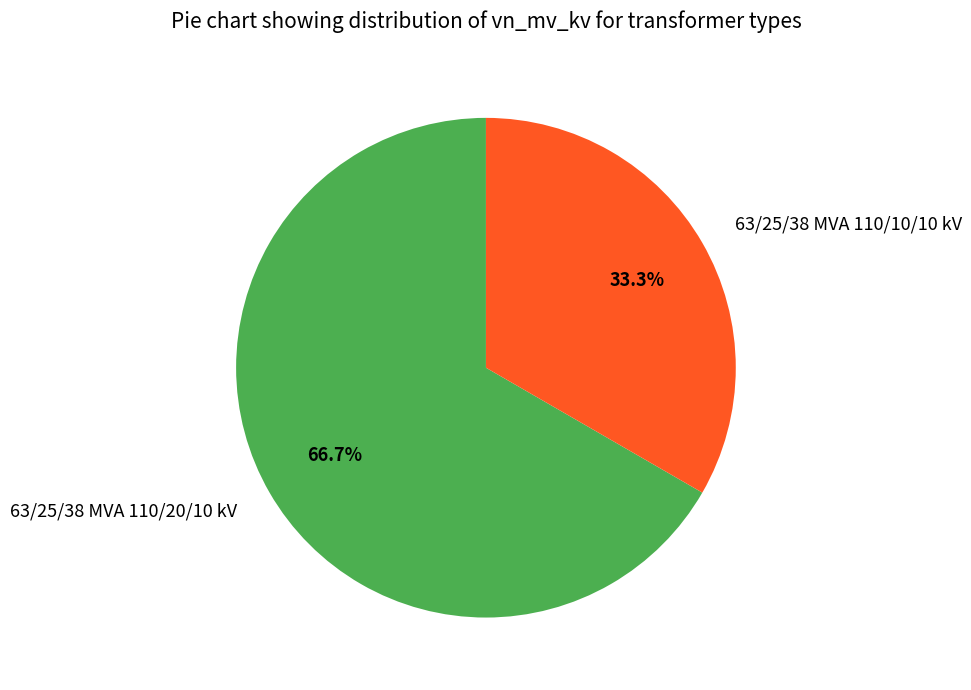

Which has a higher value, 63/25/38 MVA 110/10/10 kV or 63/25/38 MVA 110/20/10 kV?

63/25/38 MVA 110/20/10 kV